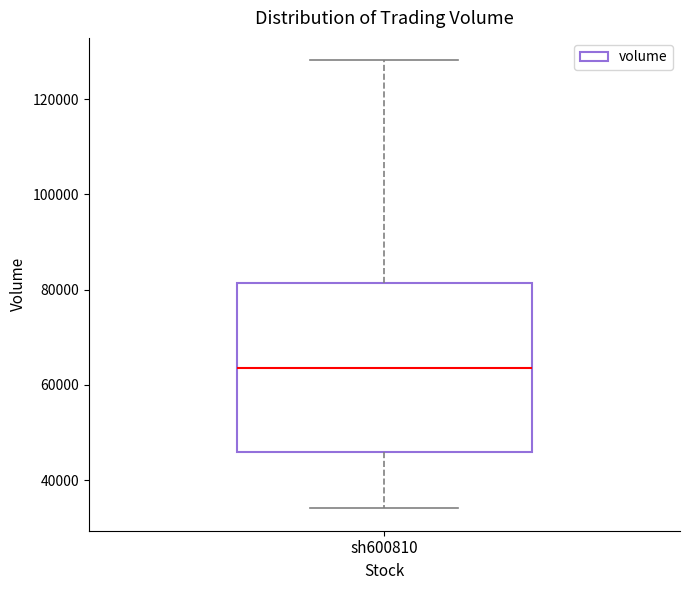

Read this box plot against the y-axis: the position of the median line, the range covered by the box, and the ends of both whiskers. The values are not printed on the chart, so give them approximately, as read against the axis.

median 64000, box 46000 to 82000, whiskers 34000 to 128000